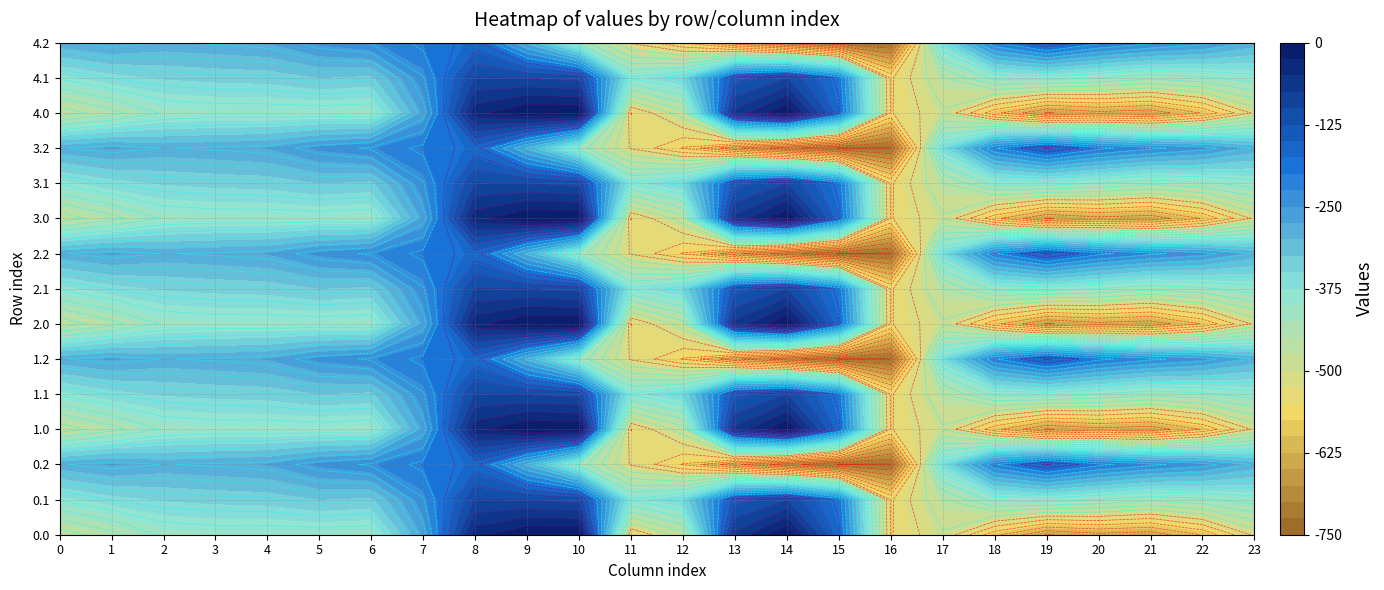

What is the approximate value of 0.2 at 13?

-640.4